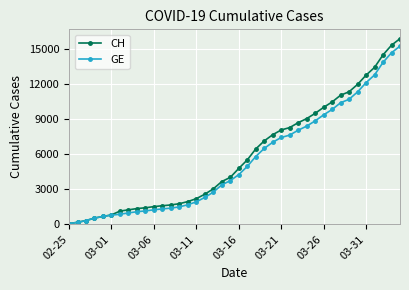

Which series has the largest range (max minus min)?

CH